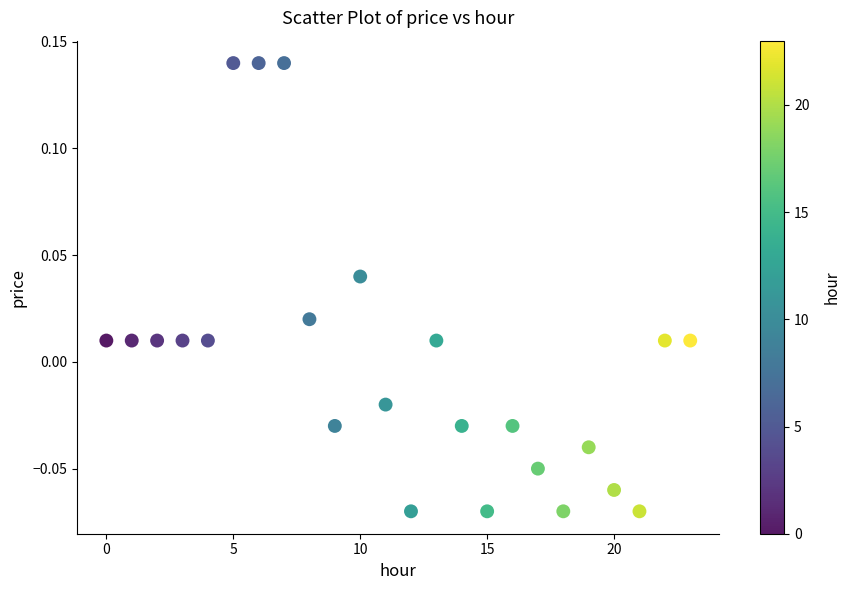

How many data points are displayed?

24